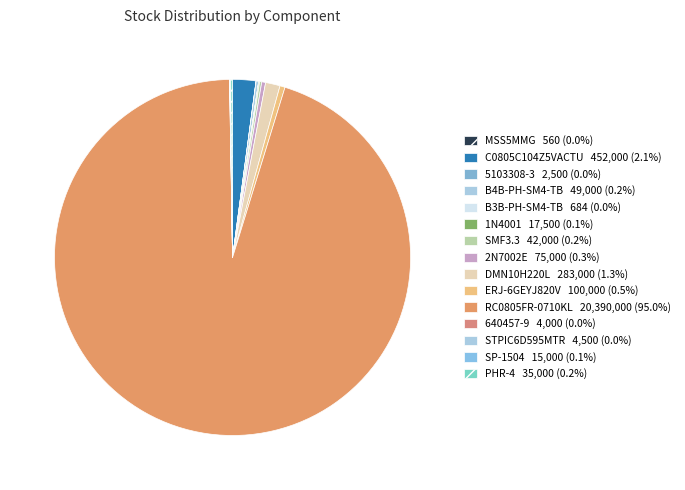

Which slice is the largest?

RC0805FR-0710KL (J1)